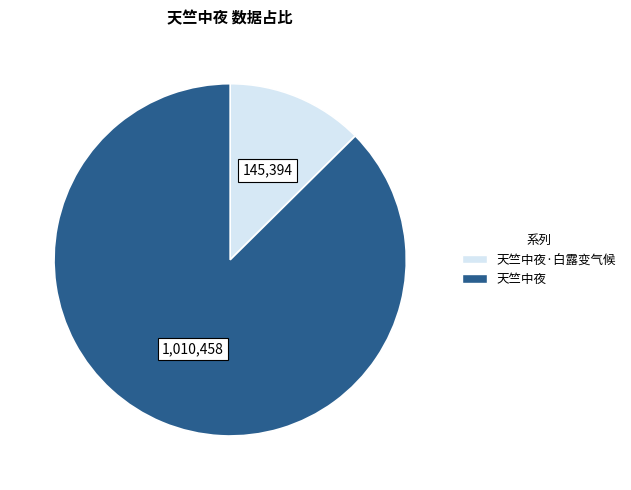

Does any single category account for the majority?

Yes